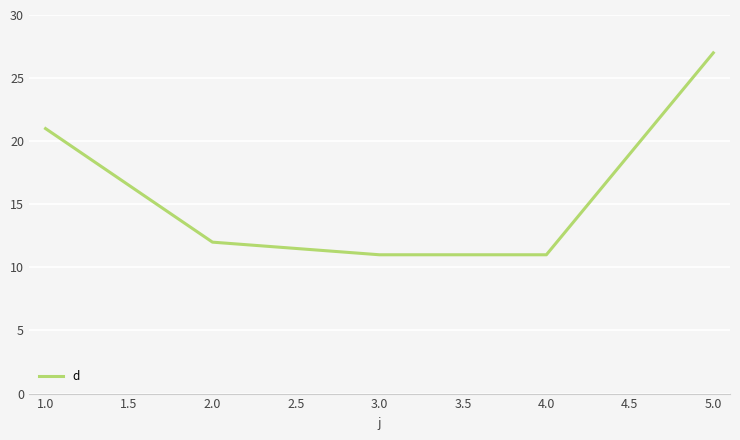

The chart shows a value of 11 at 3.0. True or false?

True